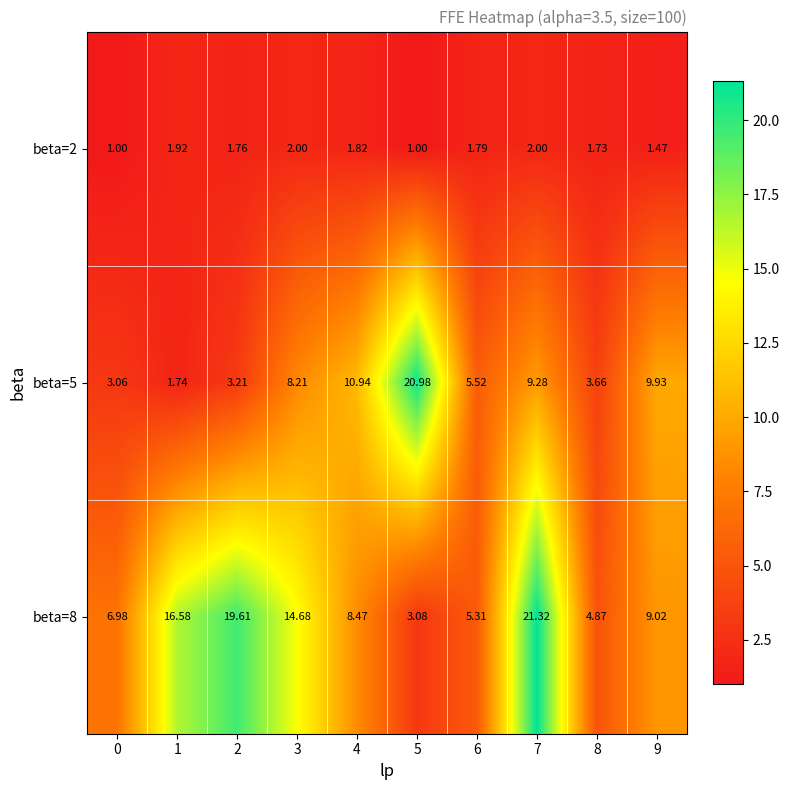

At 5, list the series in order from smallest to largest.

beta=2, beta=8, beta=5